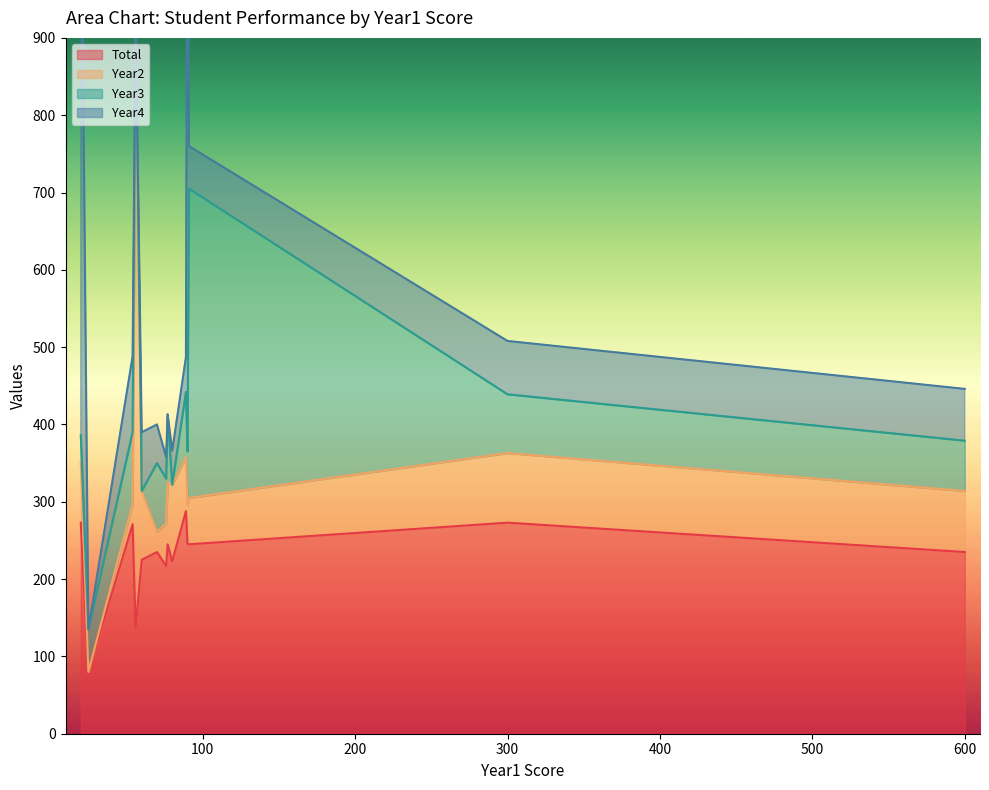

The Total series shows 273 at 300. True or false?

True